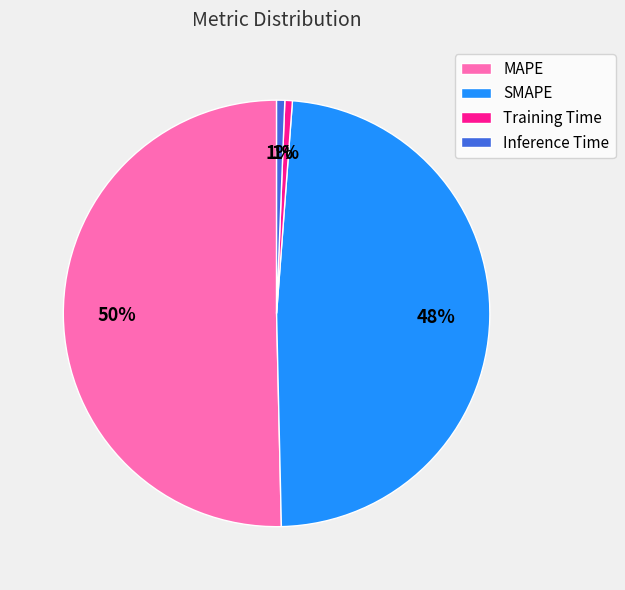

Is the sum of Training Time and MAPE greater than half?

Yes